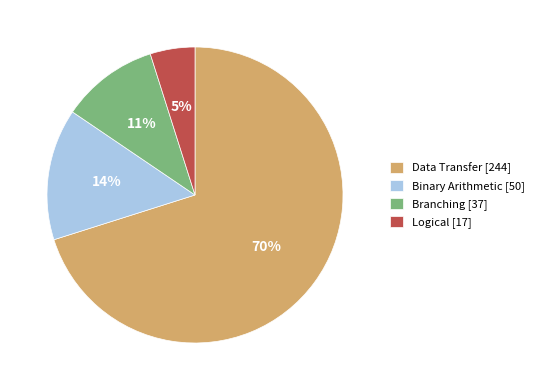

Combined, do Logical and Branching account for over 50%?

No